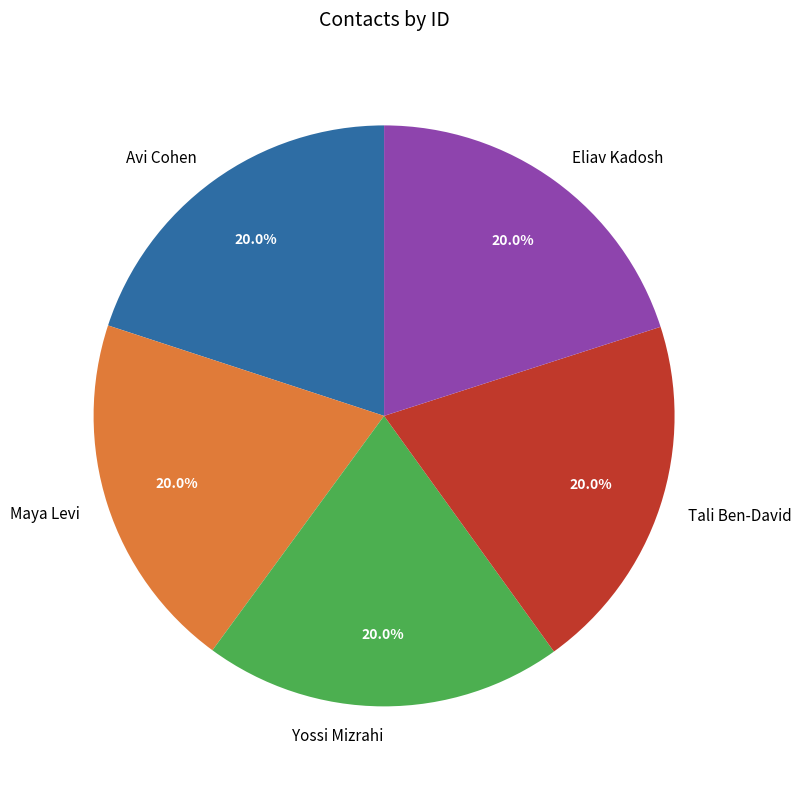

What is the ratio of the value at Avi Cohen to the value at Tali Ben-David?

1.0